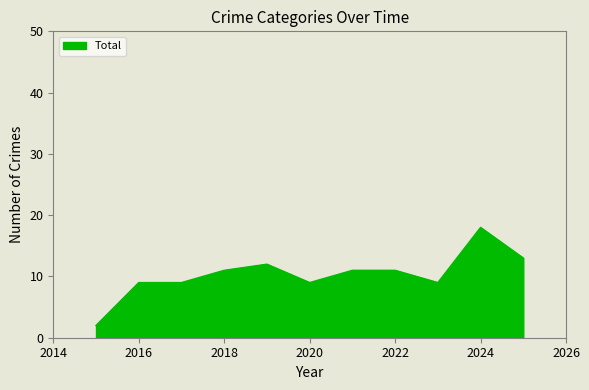

What is the greatest value displayed?

18